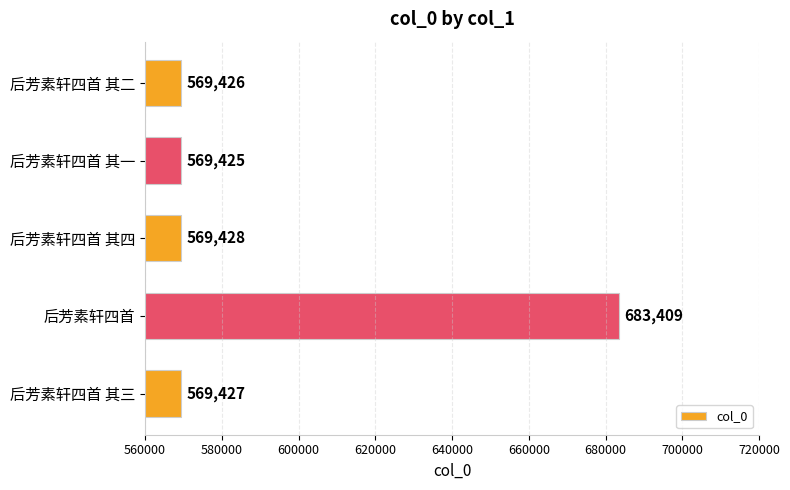

Reading bottom to top, what are all the values shown in this chart?

后芳素轩四首 其三=569427	后芳素轩四首=683409	后芳素轩四首 其四=569428	后芳素轩四首 其一=569425	后芳素轩四首 其二=569426